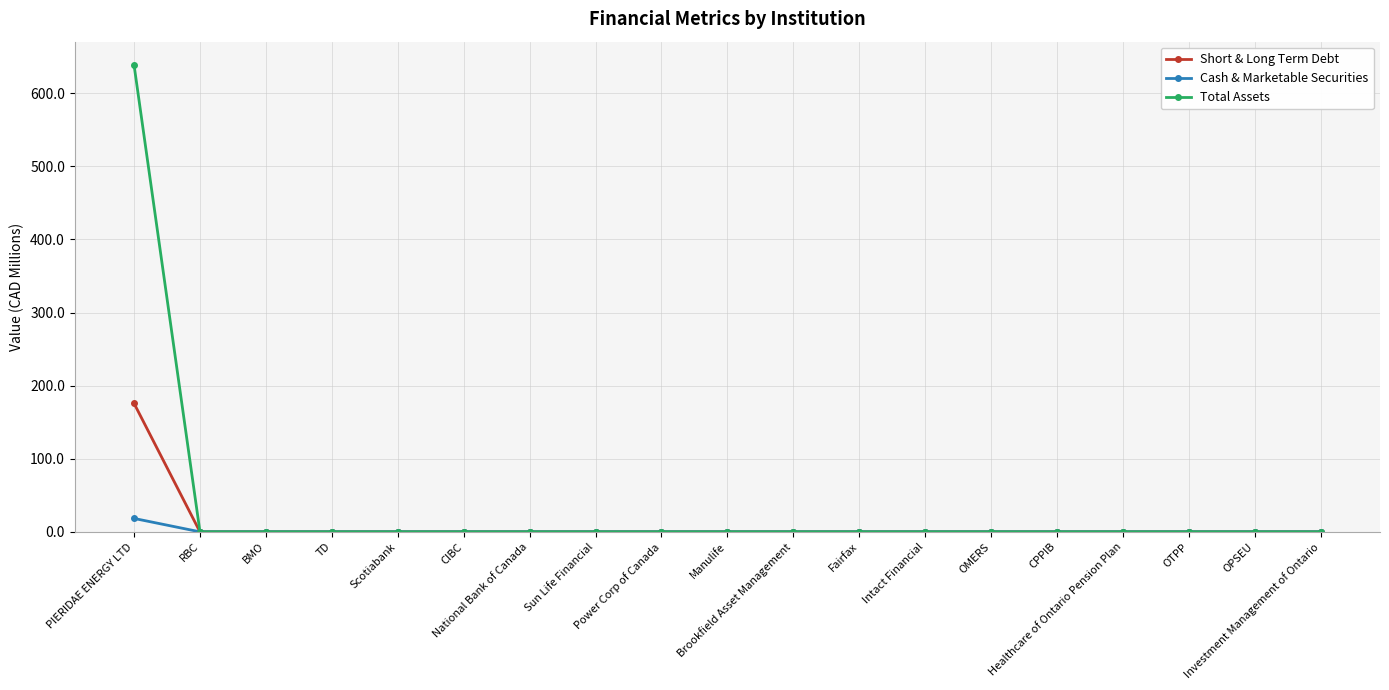

List the series in order of their peak value, highest first.

Total Assets, Short & Long Term Debt, Cash & Marketable Securities